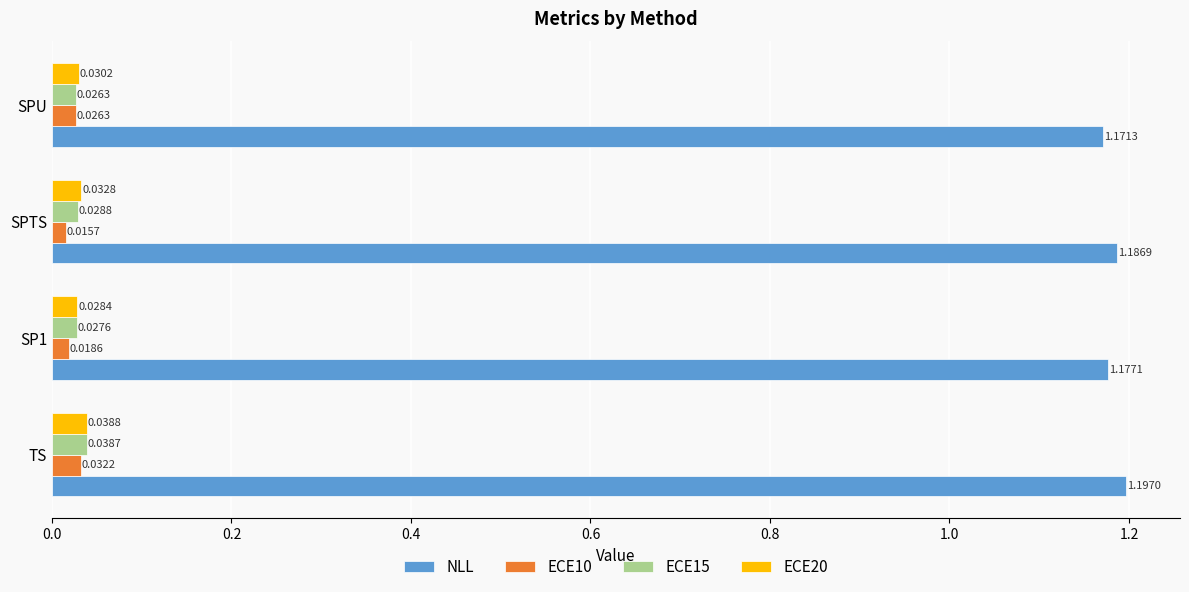

Between SP1 and SPU, which series saw the biggest shift?

ECE10